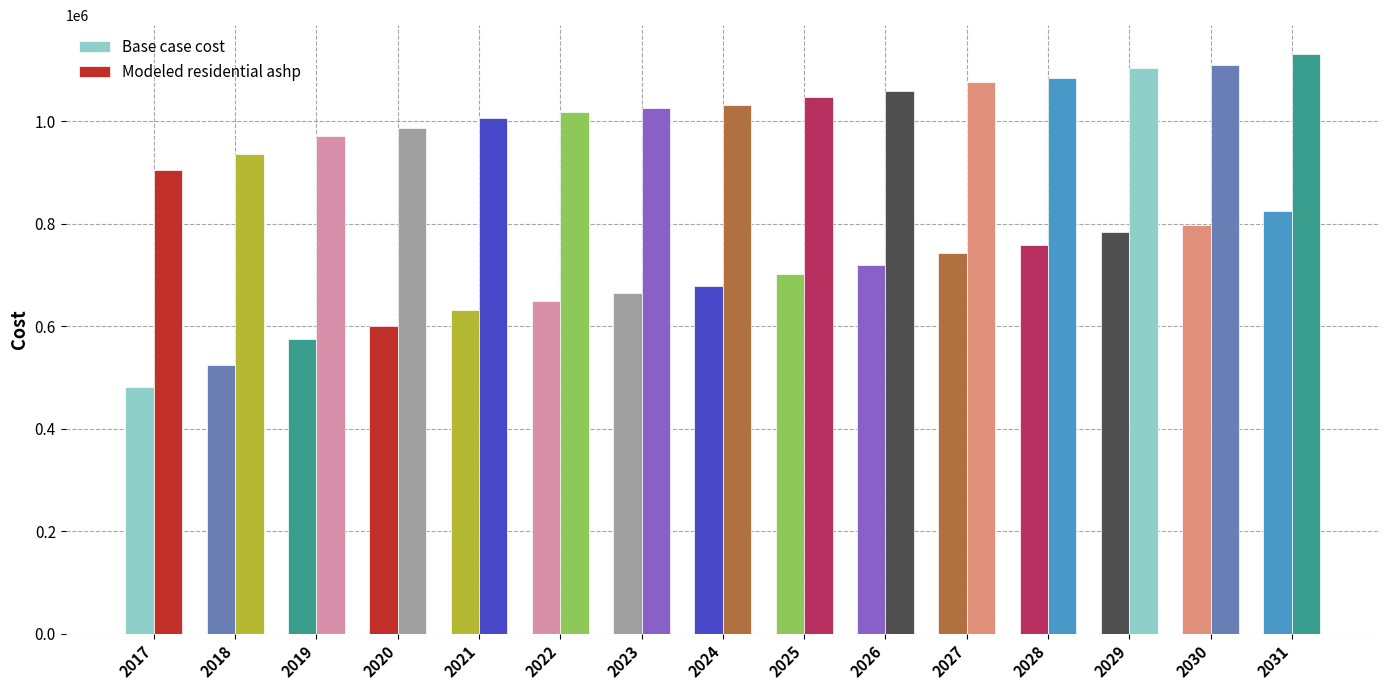

How many categories are shown in the chart?

15